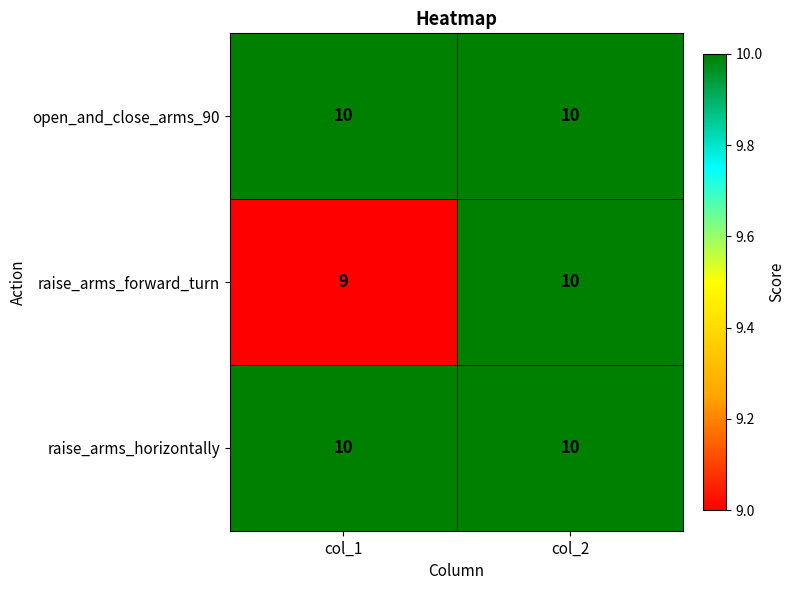

What is the sum of all open_and_close_arms_90 values?

20